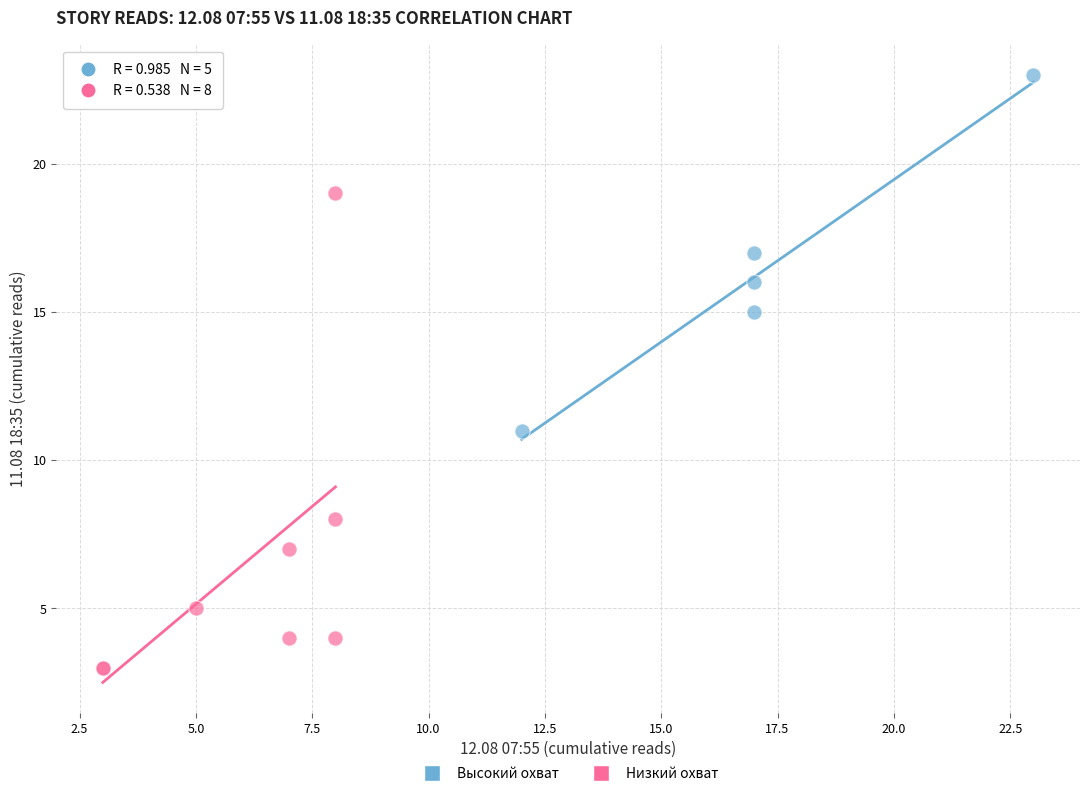

Which series has the largest Y range (max minus min)?

Низкий охват